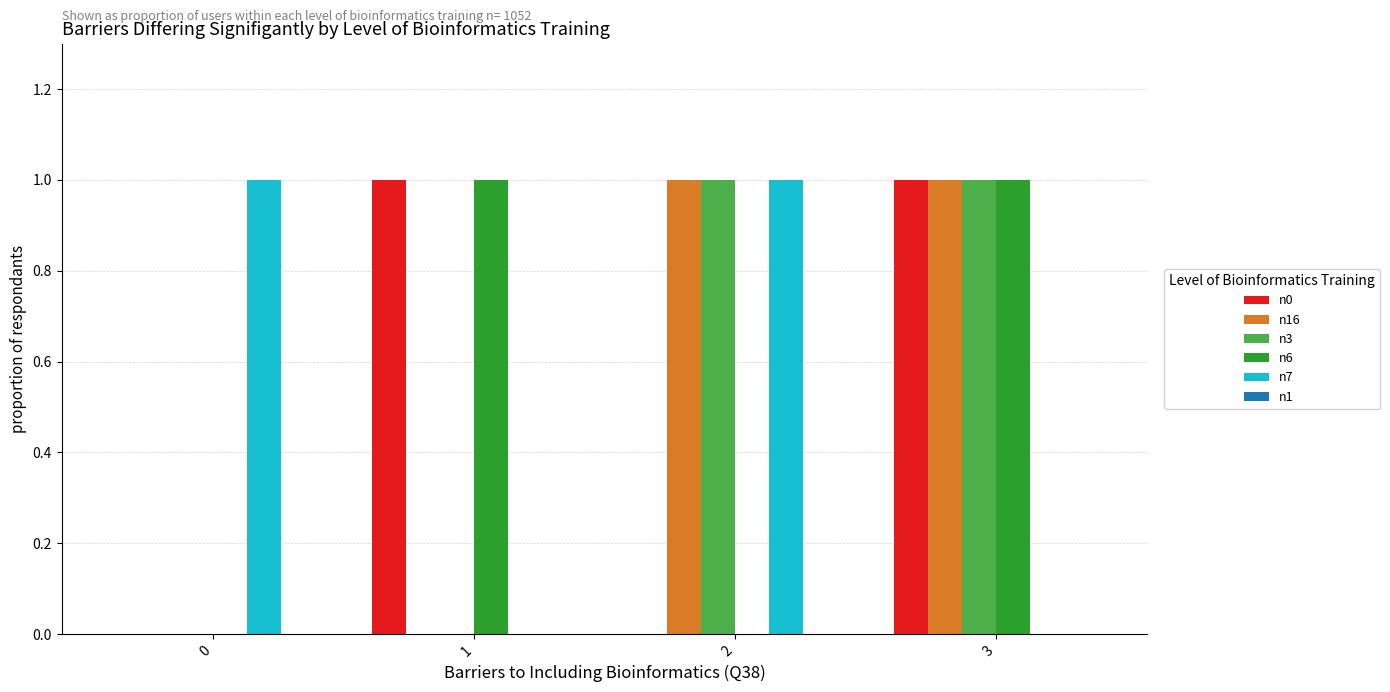

Reading left to right, list all the values displayed in this chart.

n0: 0=0	1=1	2=0	3=1
n16: 0=0	1=0	2=1	3=1
n3: 0=0	1=0	2=1	3=1
n6: 0=0	1=1	2=0	3=1
n7: 0=1	1=0	2=1	3=0